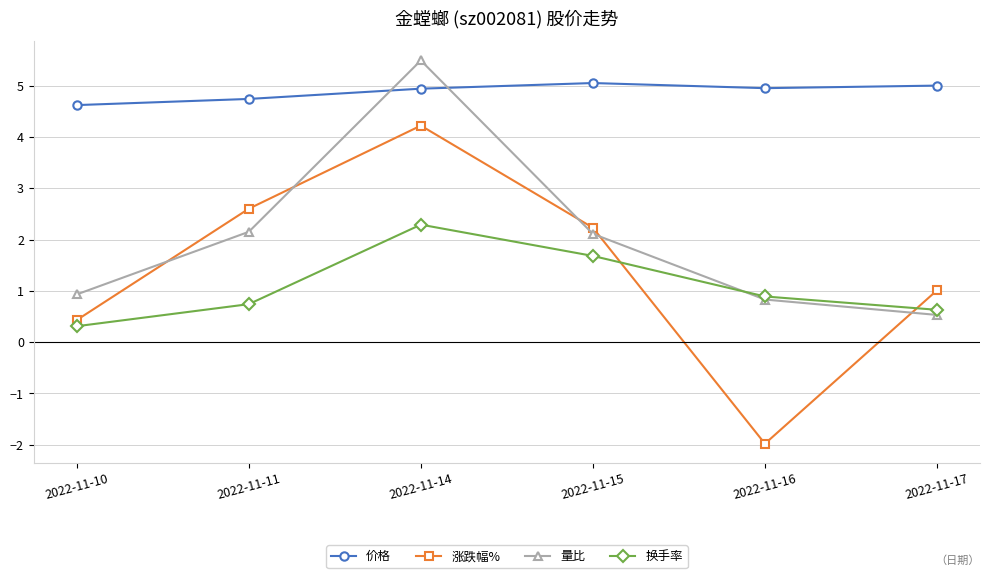

What is the difference between the 换手率 values at 2022-11-11 and 2022-11-17?

0.1